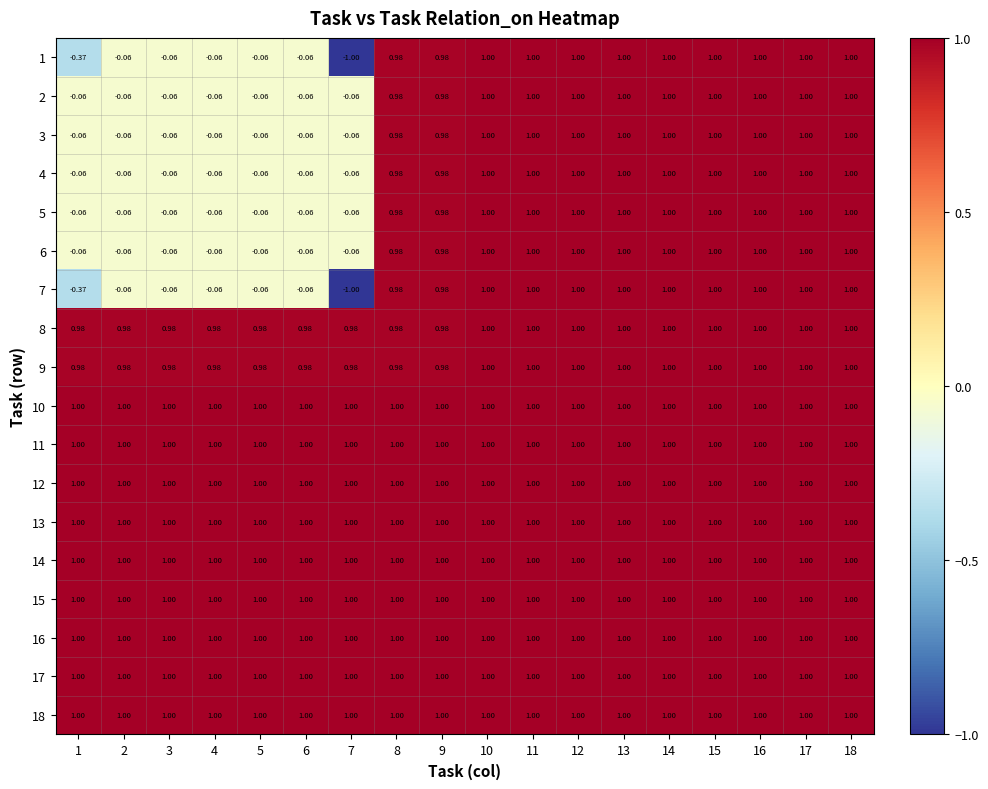

What is the difference between the highest and lowest values at 7?

2.0